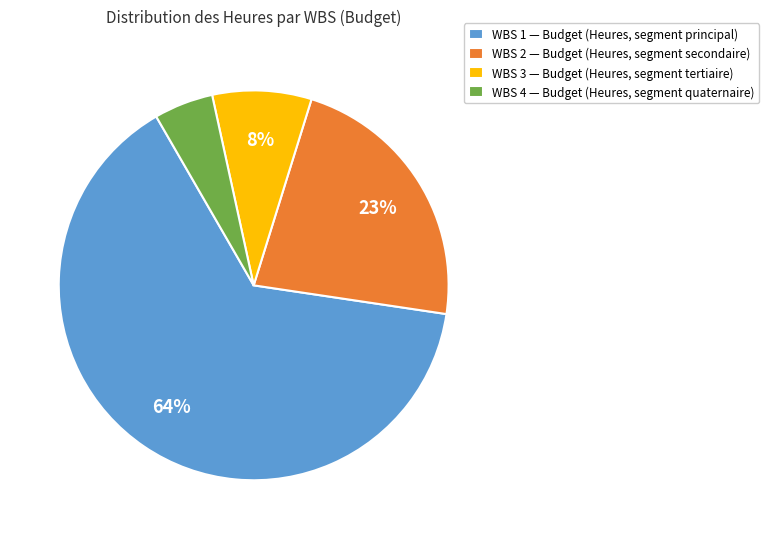

Do WBS 3 — Budget (Heures, segment tertiaire) and WBS 2 — Budget (Heures, segment secondaire) together represent more than half of the pie?

No